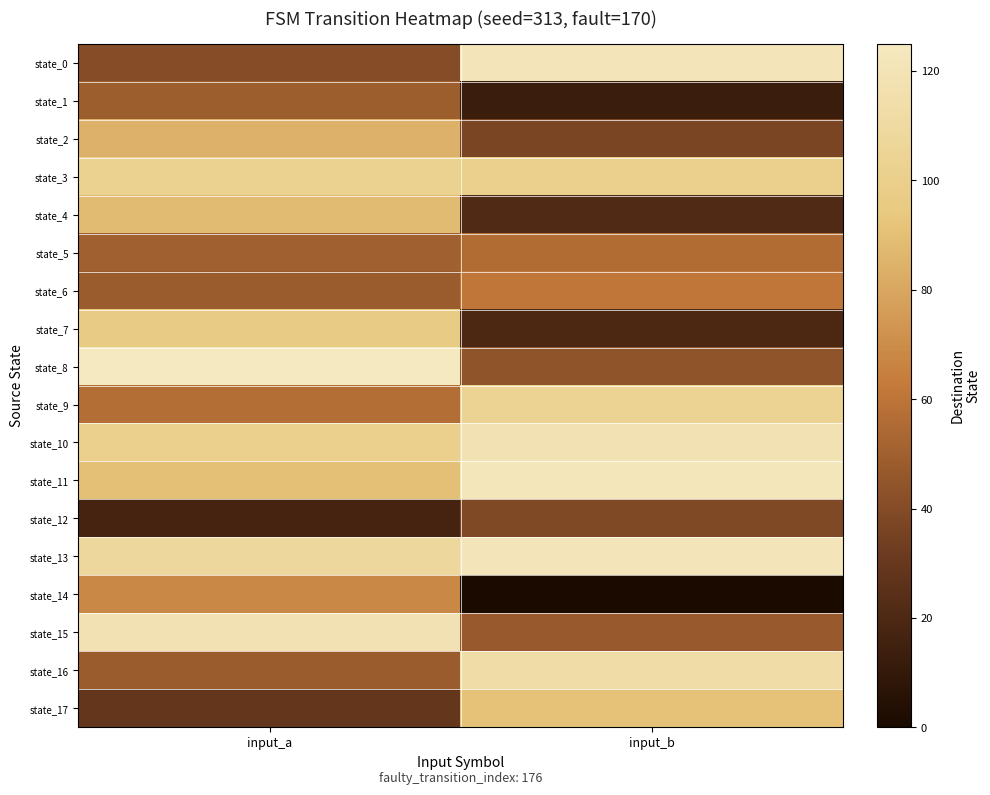

What is the maximum value shown in the chart?

125